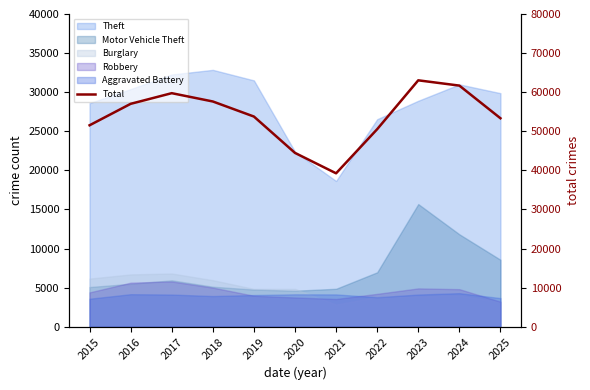

What is the sum of the values at 2021 and 2023?

102295